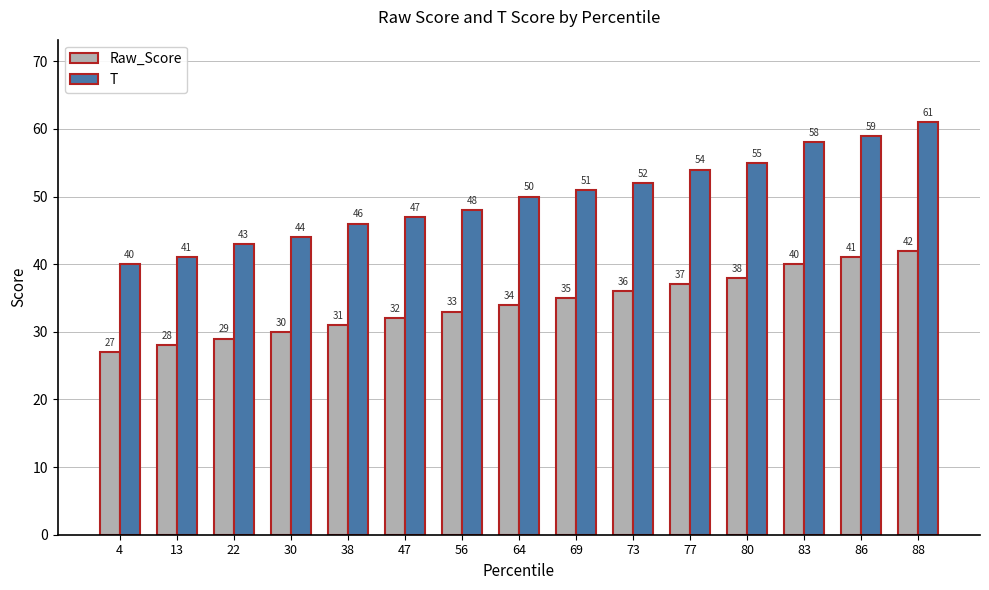

Count the number of categories in the chart.

15